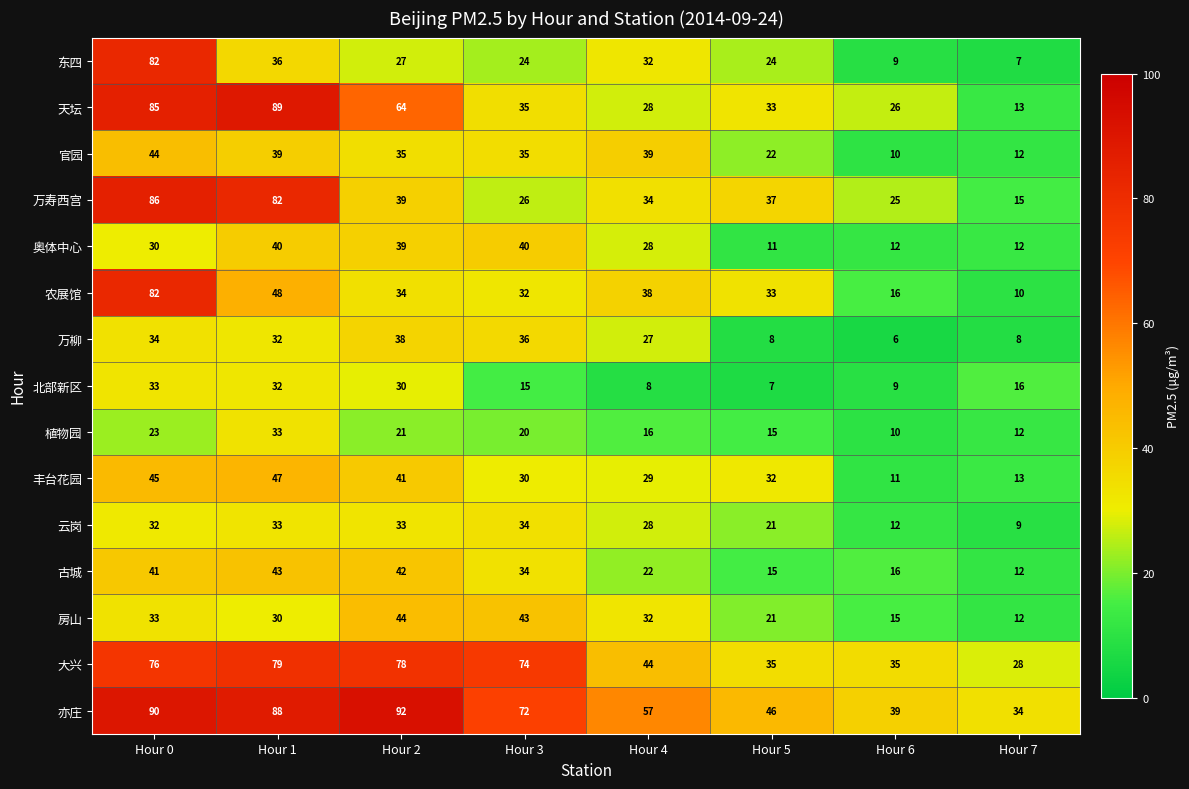

Between Hour 3 and Hour 4, which series saw the biggest shift?

大兴